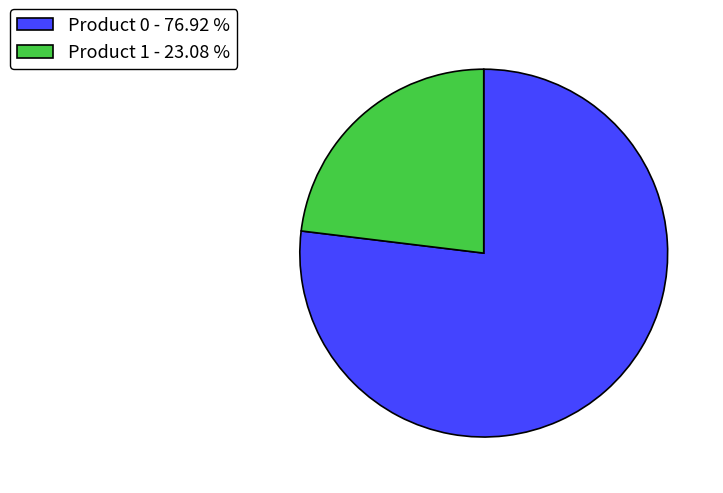

Is the sum of Product 1 - 23.08 % and Product 0 - 76.92 % greater than half?

Yes